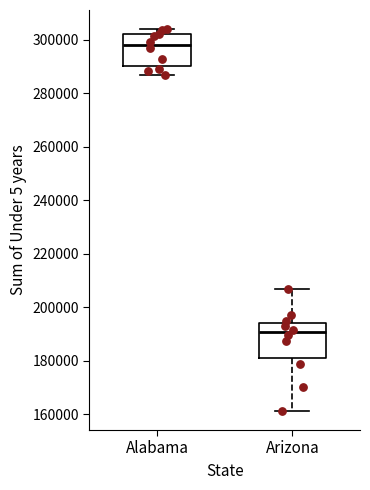

Reading left to right, read every box against the y-axis: the position of its median line, the range the box covers, and the ends of its whiskers. The values are not printed on the chart, so give them approximately, as read against the axis.

Alabama: median 298000, box 290000 to 302000, whiskers 286000 to 304000
Arizona: median 190000, box 182000 to 194000, whiskers 162000 to 208000